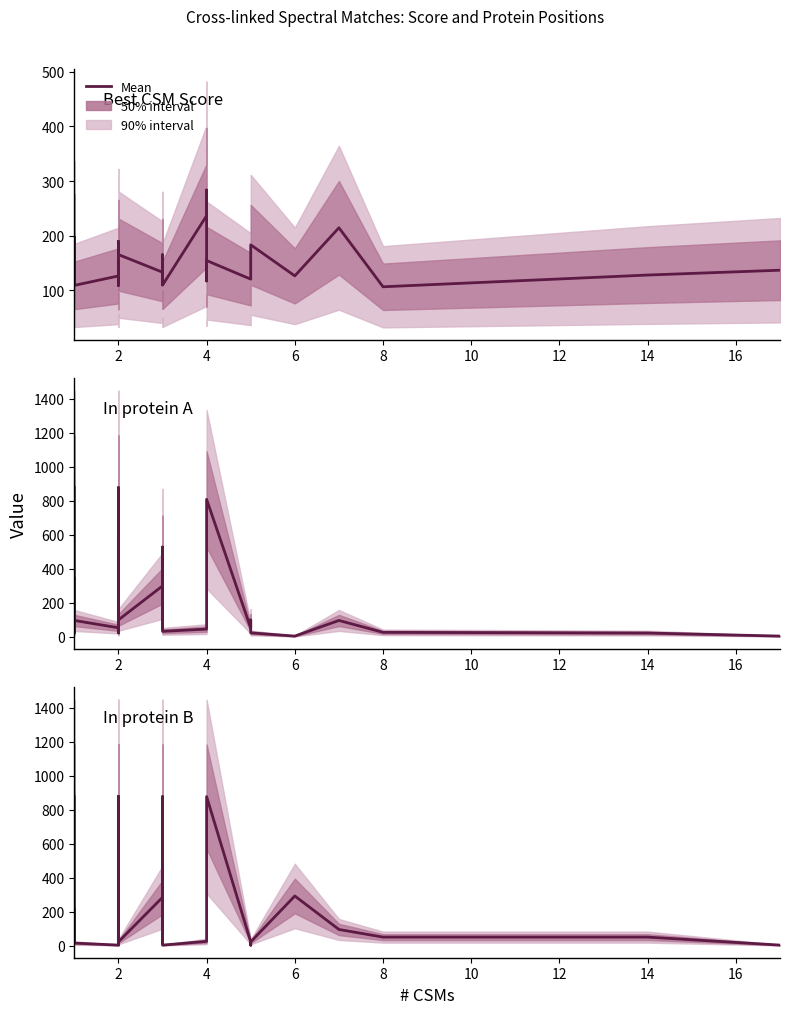

Count the number of data series in this chart.

3